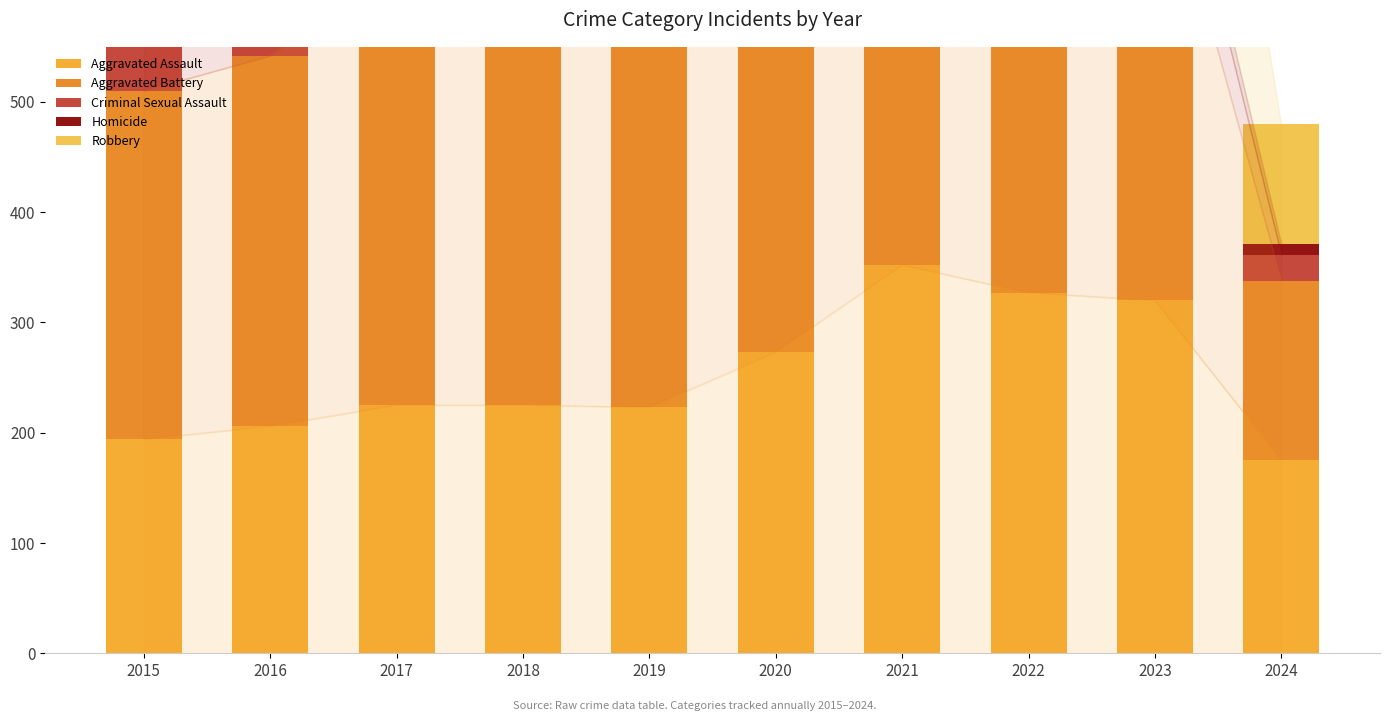

How many bars are there in total?

50